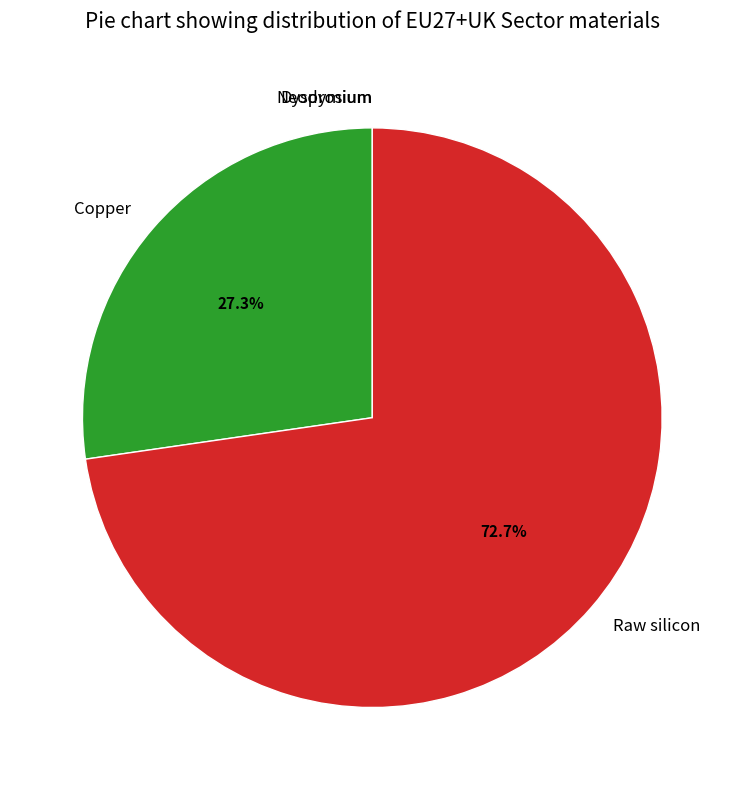

True or false: Copper accounts for 21% of the total.

False